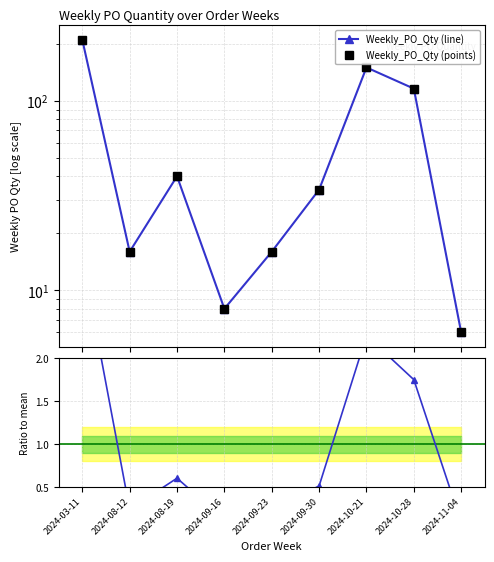

In Weekly_PO_Qty (line), how many points are lower than both neighbors (excluding endpoints)?

2